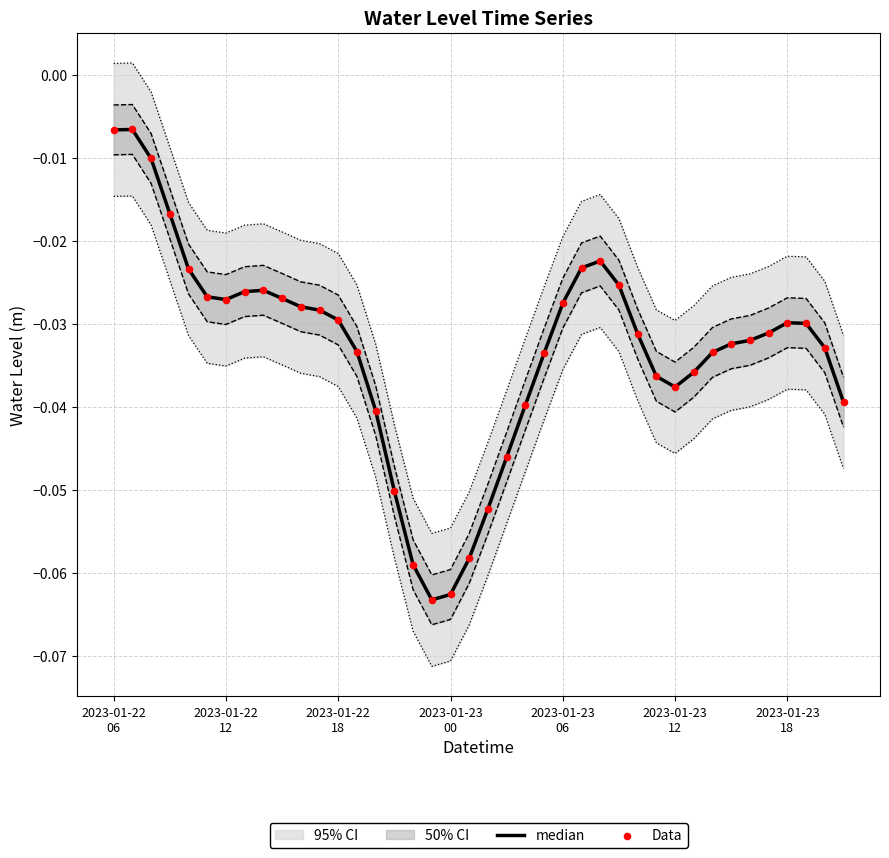

Which series has the largest total across all categories?

median